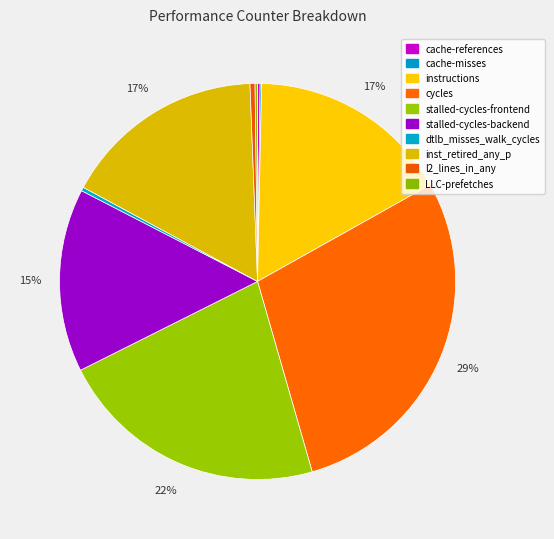

To the nearest percent, what is the combined percentage of instructions and l2_lines_in_any?

17%